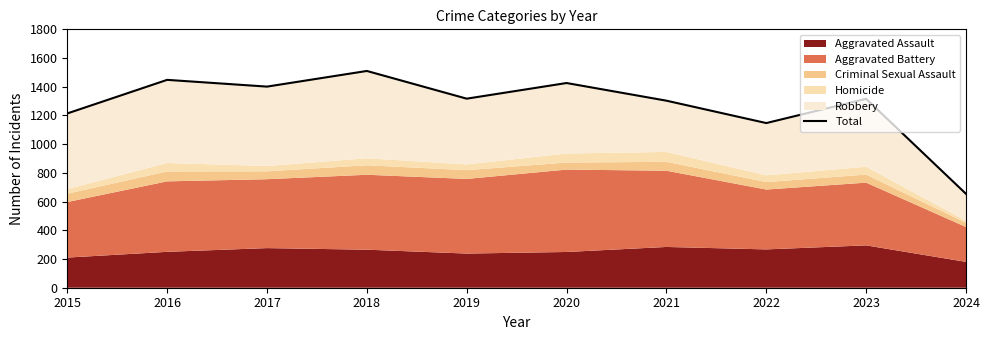

Is it true that the value at 2022 is 1147?

True